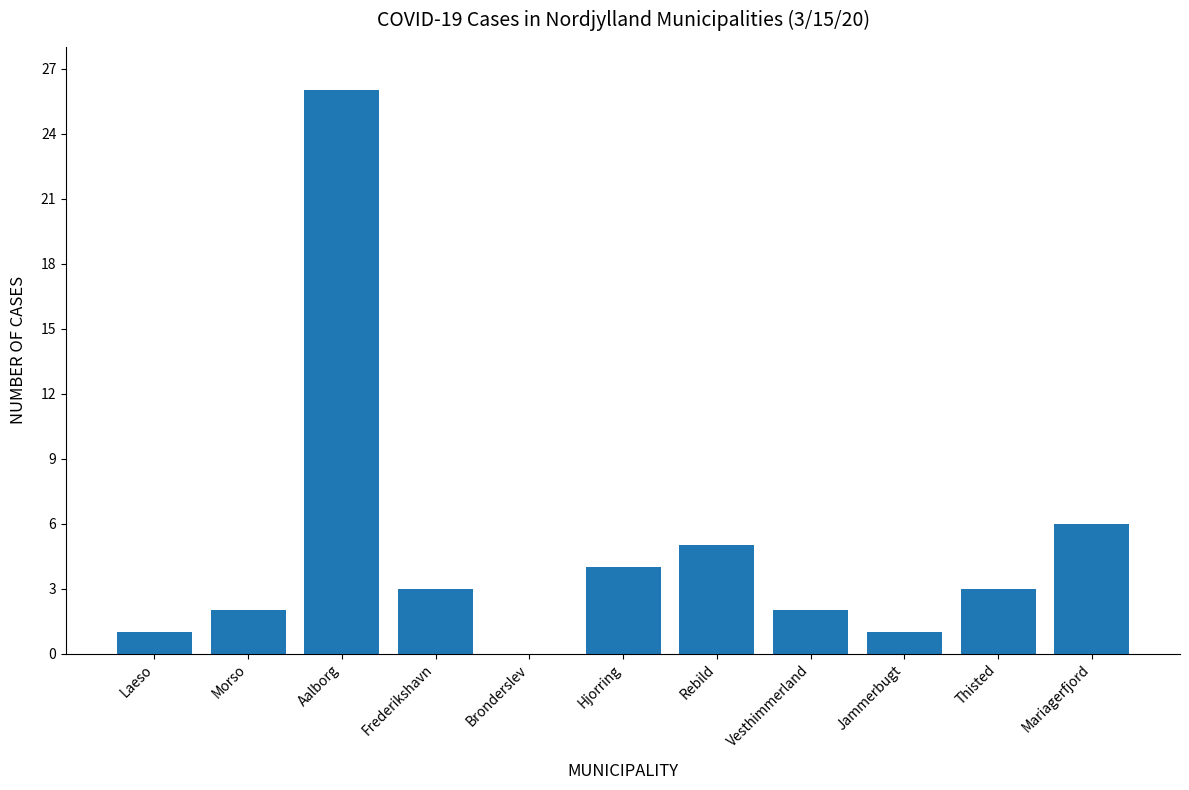

Where is the data nearest to the value 13?

Mariagerfjord